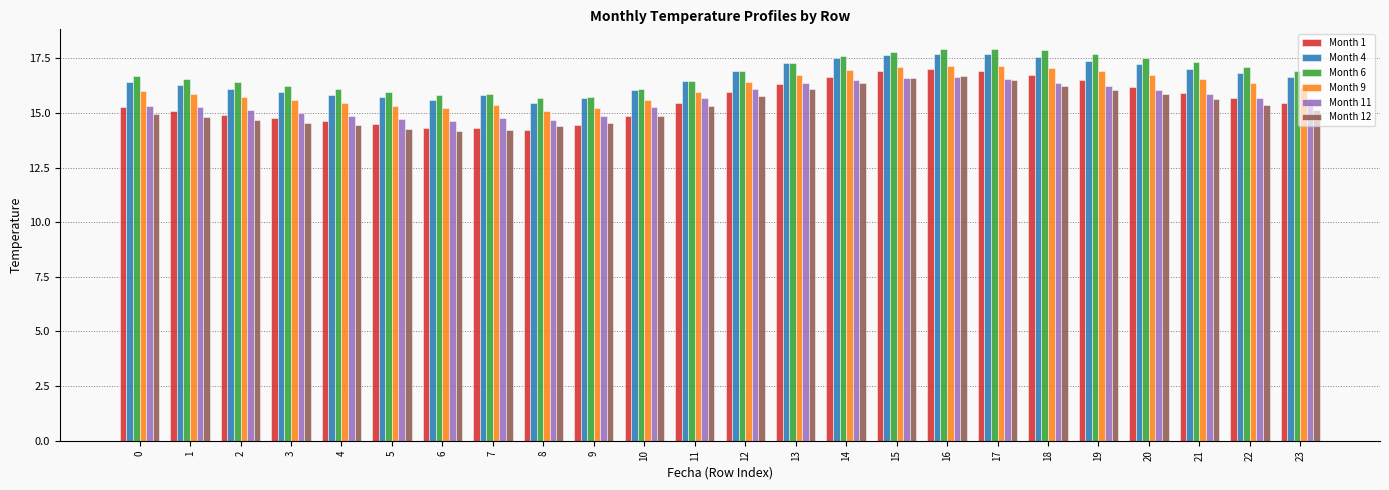

What is the spread (max minus min) of values at 16?

1.3